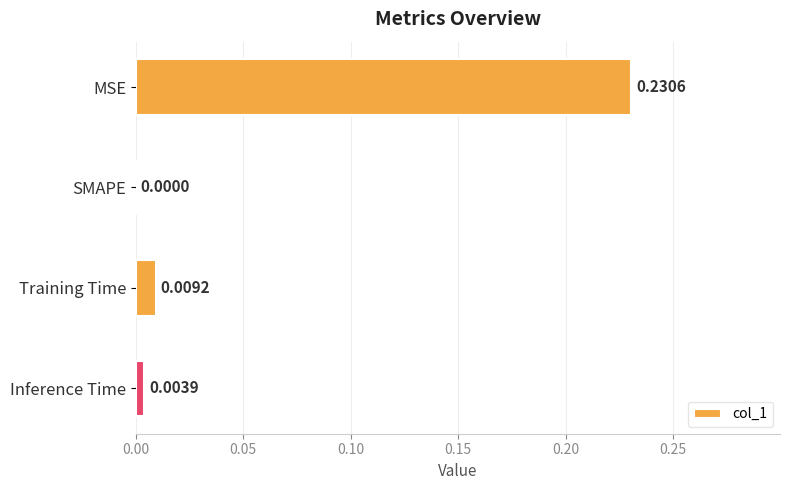

At which label is the value closest to 0?

SMAPE